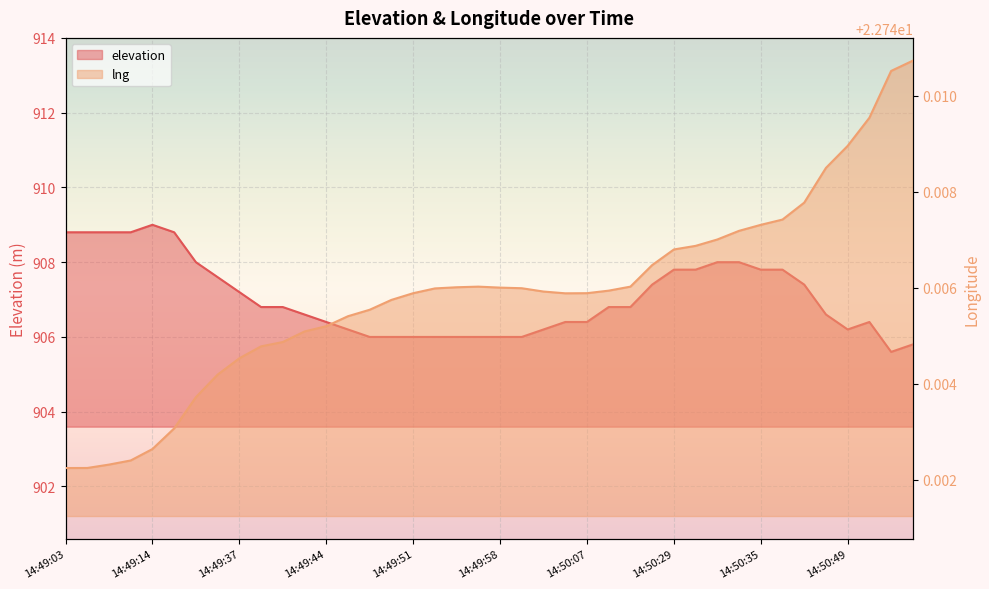

Which series has the largest range (max minus min)?

elevation